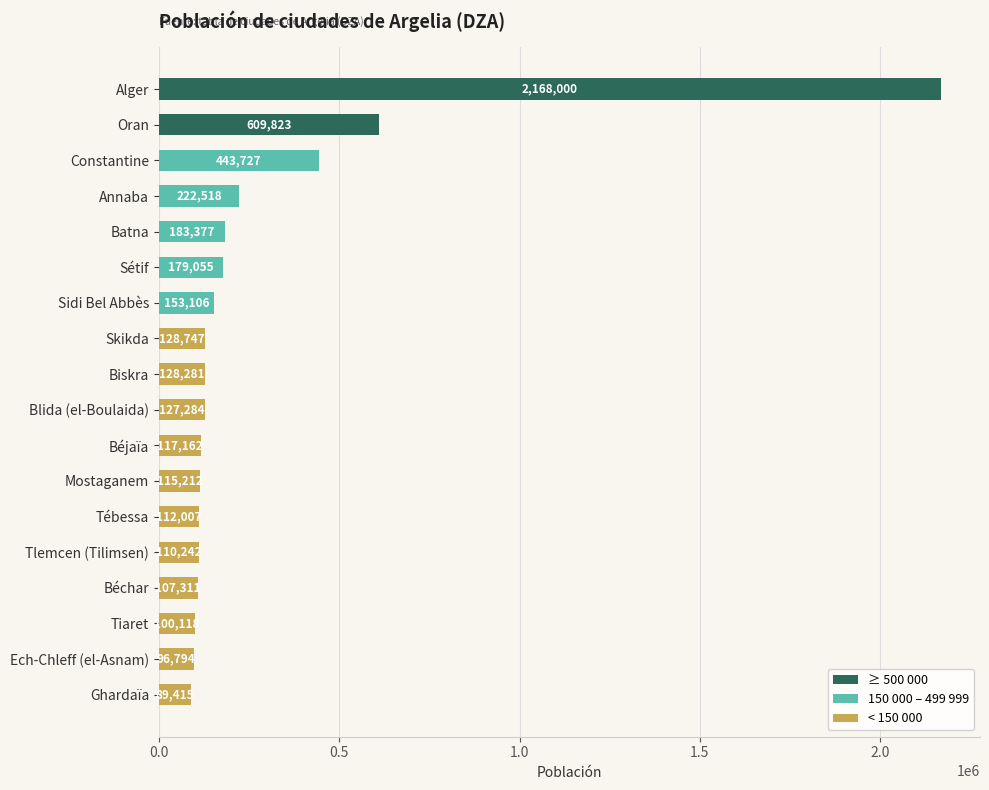

Reading top to bottom, list all the values displayed in this chart.

Alger=2168000	Oran=609823	Constantine=443727	Annaba=222518	Batna=183377	Sétif=179055	Sidi Bel Abbès=153106	Skikda=128747	Biskra=128281	Blida (el-Boulaida)=127284	Béjaïa=117162	Mostaganem=115212	Tébessa=112007	Tlemcen (Tilimsen)=110242	Béchar=107311	Tiaret=100118	Ech-Chleff (el-Asnam)=96794	Ghardaïa=89415